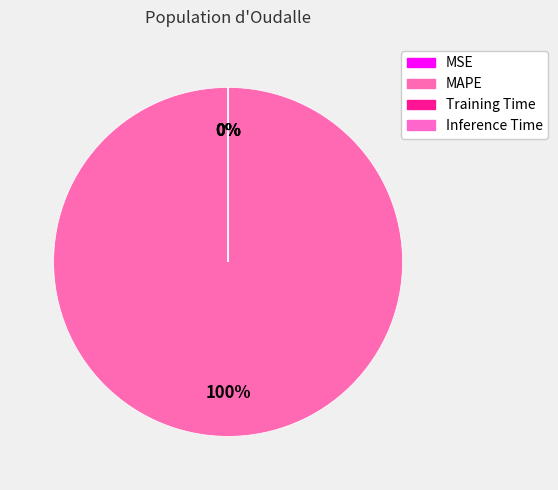

True or false: MAPE accounts for 100% of the total.

True